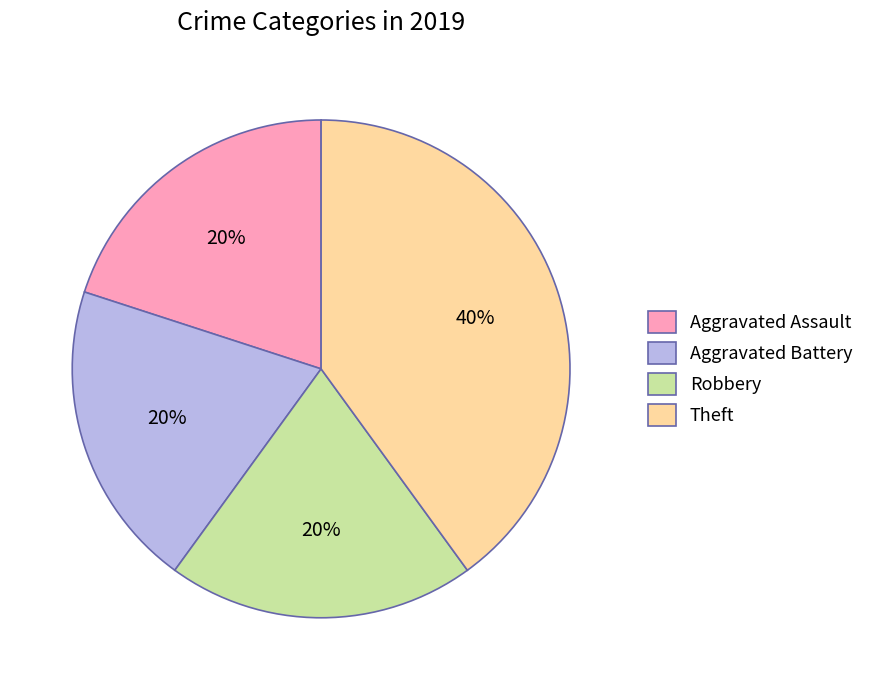

Which slice is the largest?

Theft